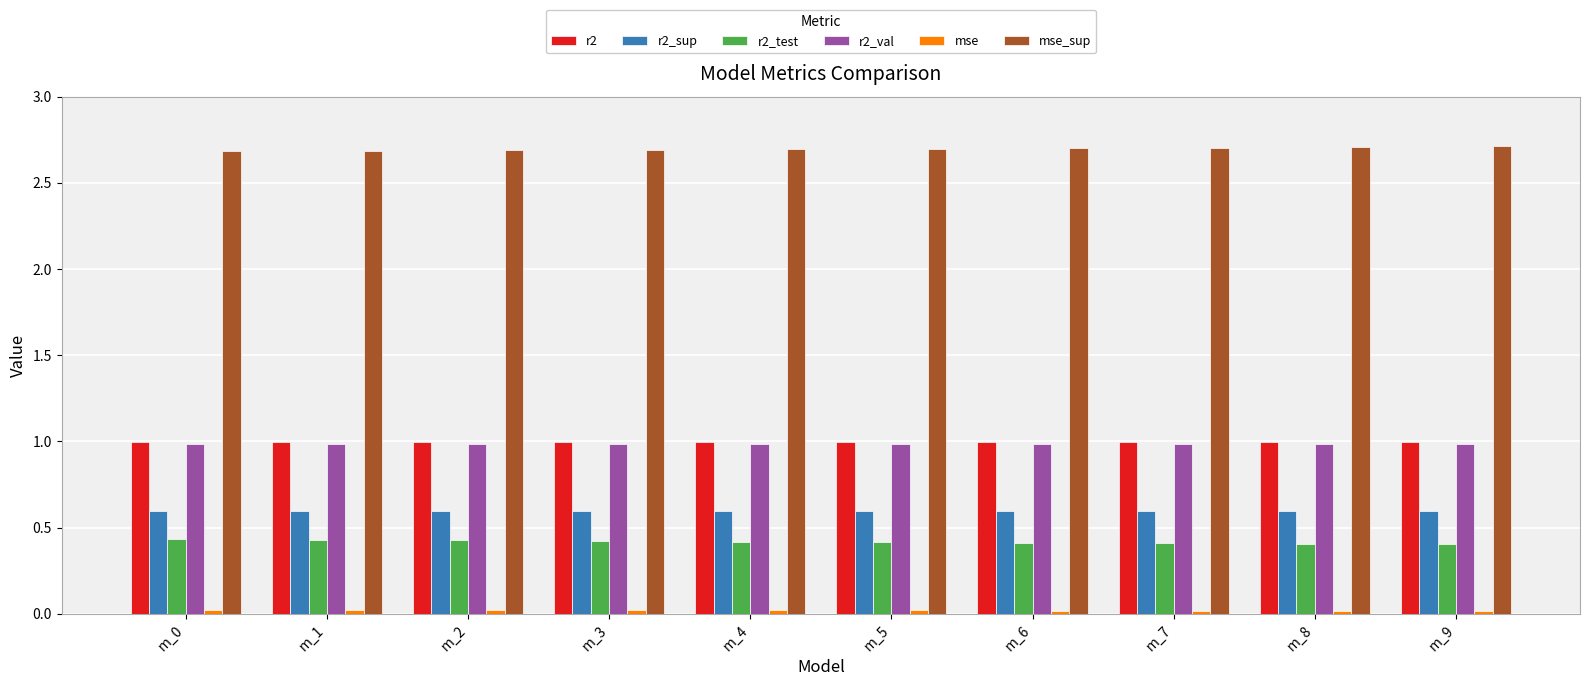

True or false: r2 has a value of 1.0 at m_6.

True